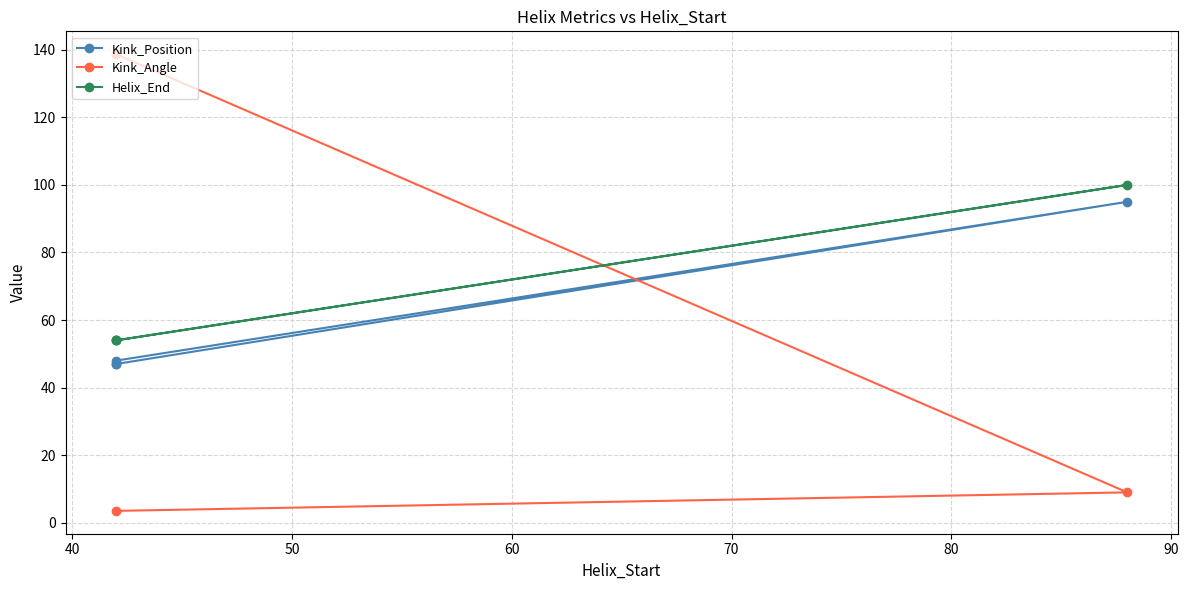

Reading left to right, list all the values displayed in this chart.

Kink_Position: 48.0	95.0	47.0	47.0
Kink_Angle: 3.5	9.0	138.7	138.7
Helix_End: 54.0	100.0	54.0	54.0